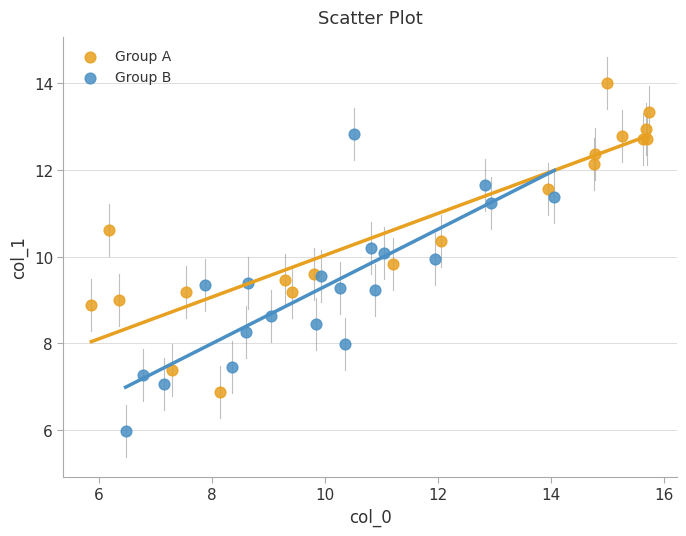

Which series contains the lowest Y value?

Group B